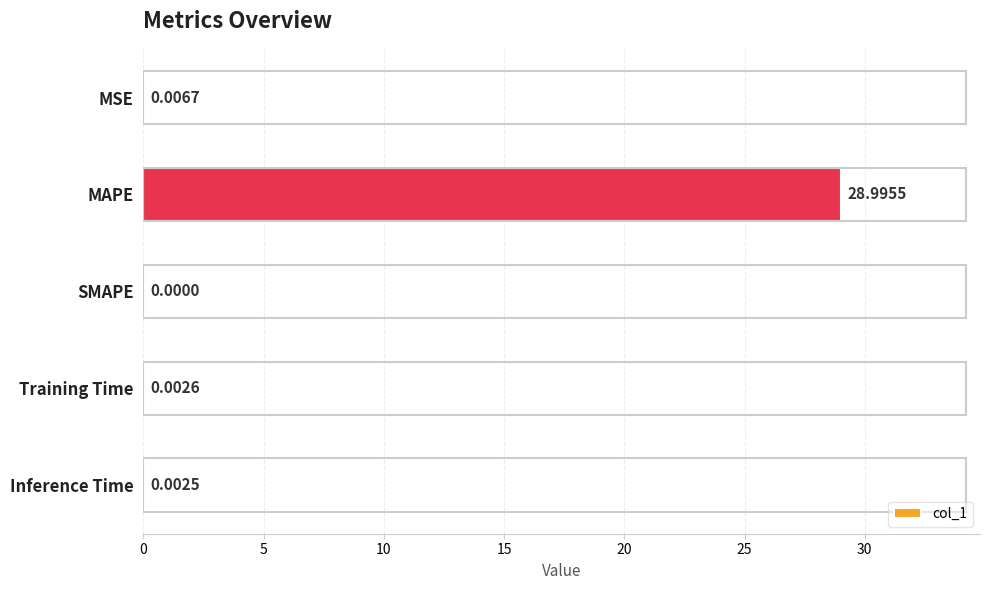

Does the chart contain stacked bars?

No